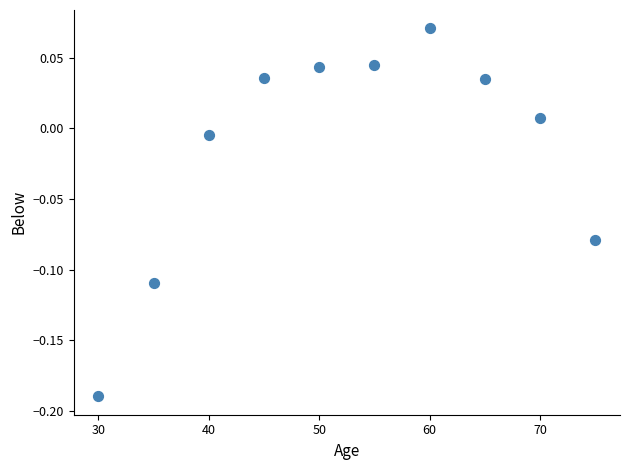

What is the range of Y values (max minus min)?

0.3